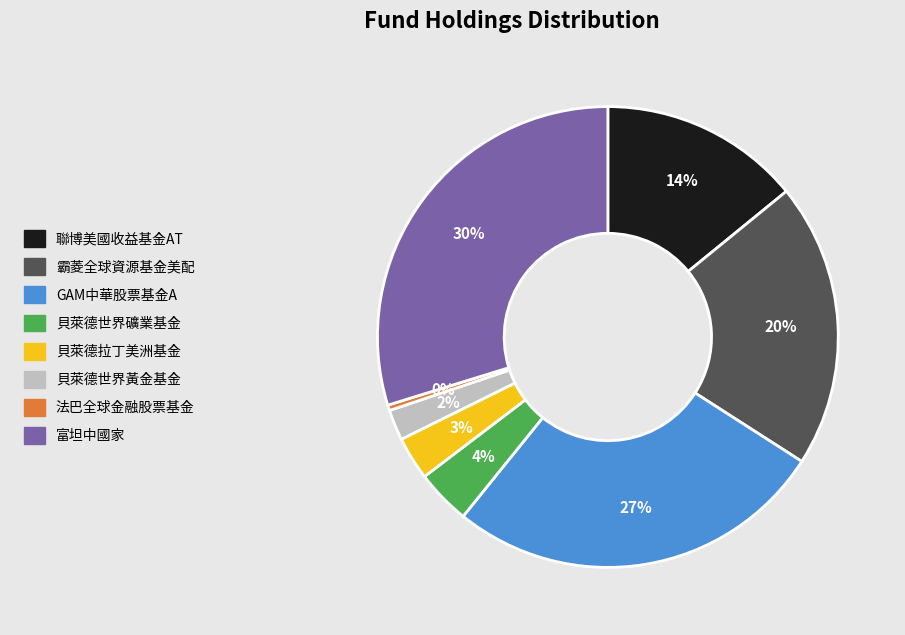

Which has a higher value, 法巴全球金融股票基金 or 貝萊德拉丁美洲基金?

貝萊德拉丁美洲基金